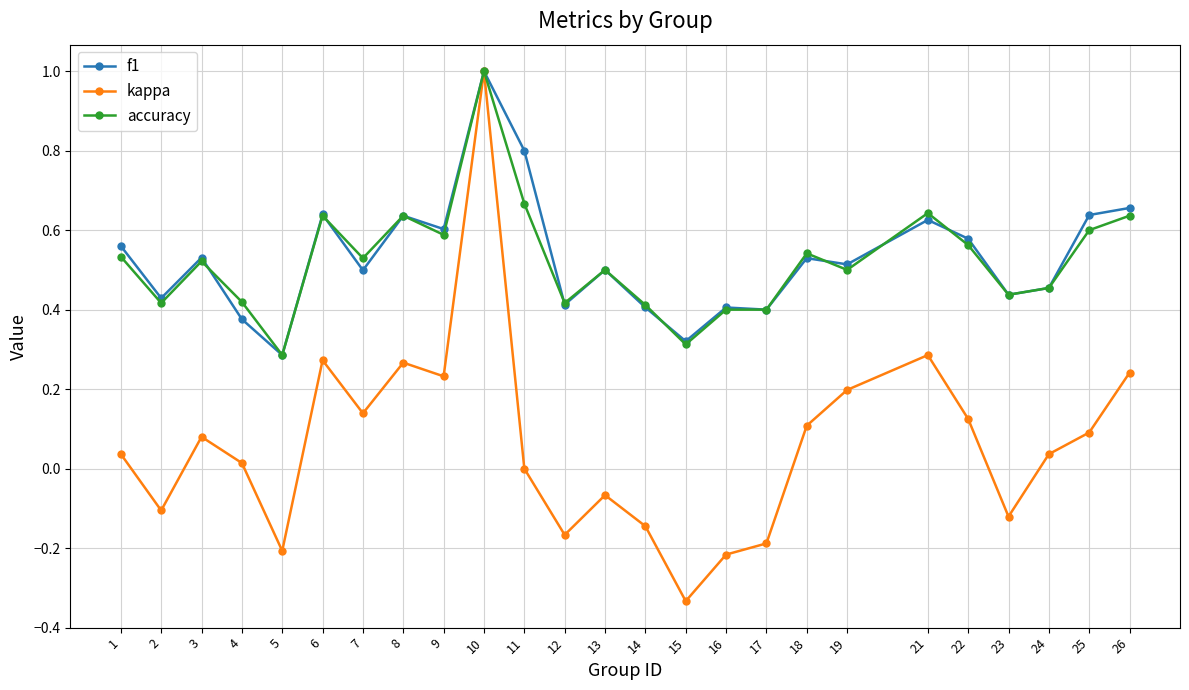

At which label does kappa reach its peak?

10